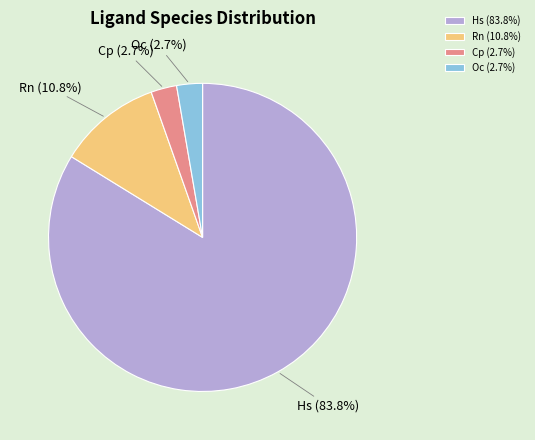

To the nearest percent, what is the combined percentage of Rn and Hs?

95%